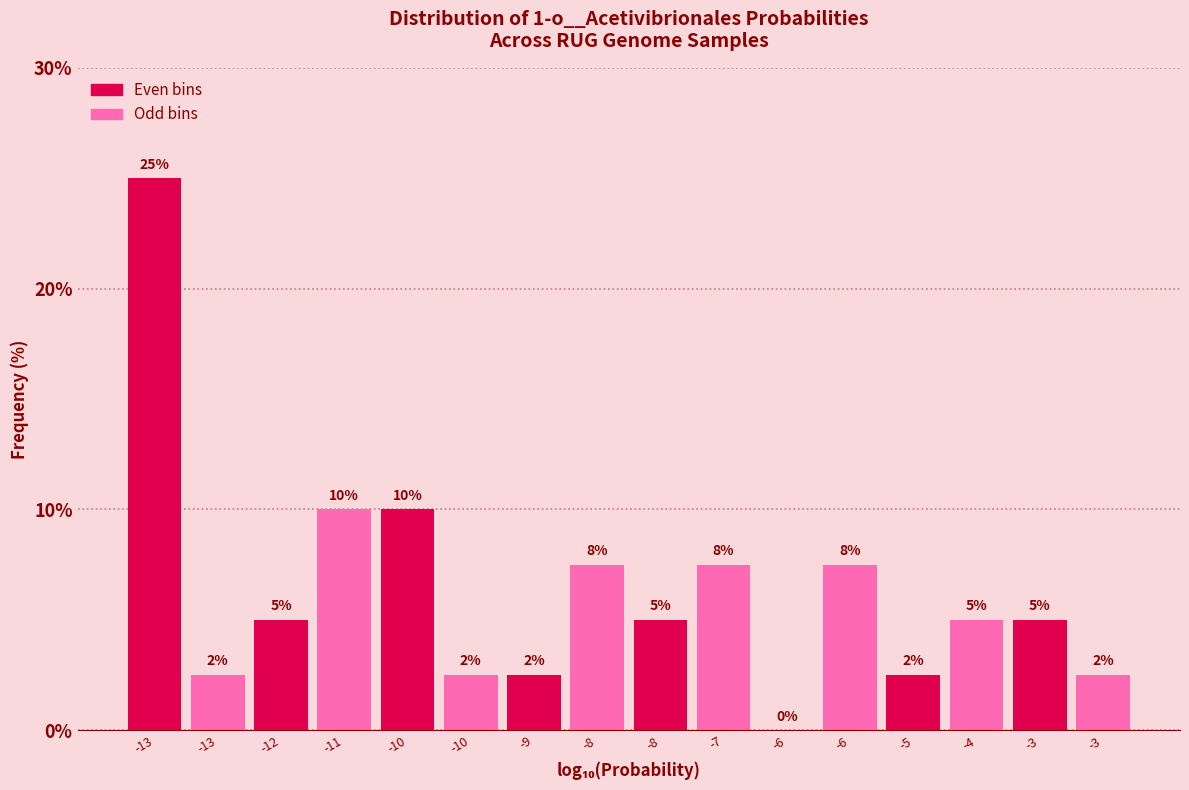

How many distinct data groups are displayed?

1